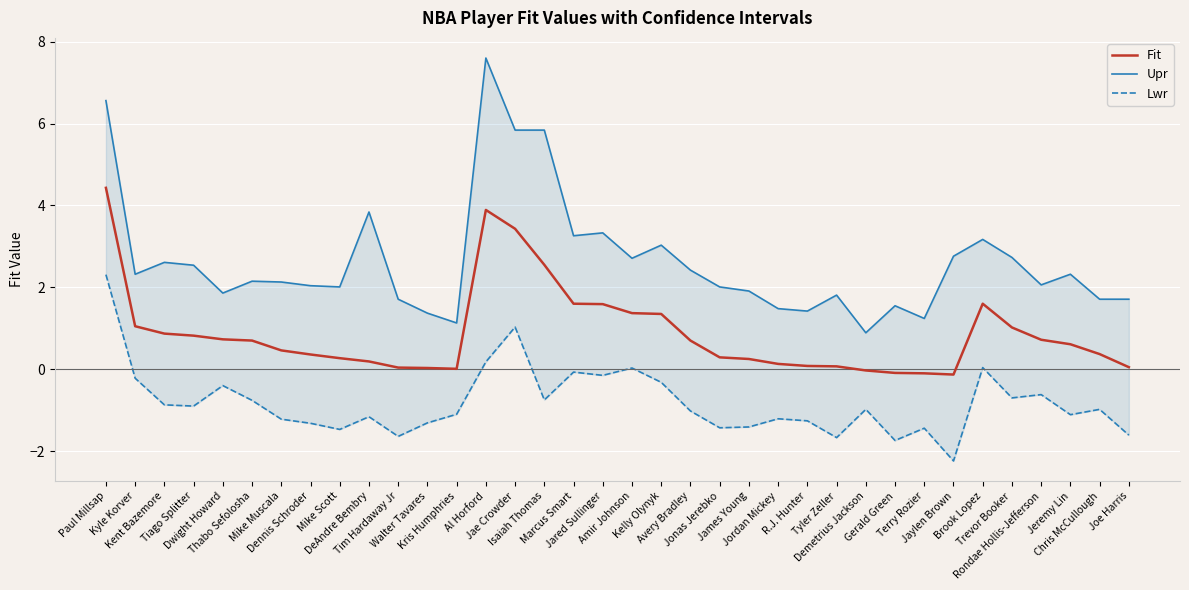

List the labels in order of Fit value, smallest first.

Jaylen Brown, Terry Rozier, Gerald Green, Demetrius Jackson, Kris Humphries, Walter Tavares, Tim Hardaway Jr, Joe Harris, Tyler Zeller, R.J. Hunter, Jordan Mickey, DeAndre Bembry, James Young, Mike Scott, Jonas Jerebko, Dennis Schroder, Chris McCullough, Mike Muscala, Jeremy Lin, Thabo Sefolosha, Avery Bradley, Rondae Hollis-Jefferson, Dwight Howard, Tiago Splitter, Kent Bazemore, Trevor Booker, Kyle Korver, Kelly Olynyk, Amir Johnson, Jared Sullinger, Marcus Smart, Brook Lopez, Isaiah Thomas, Jae Crowder, Al Horford, Paul Millsap